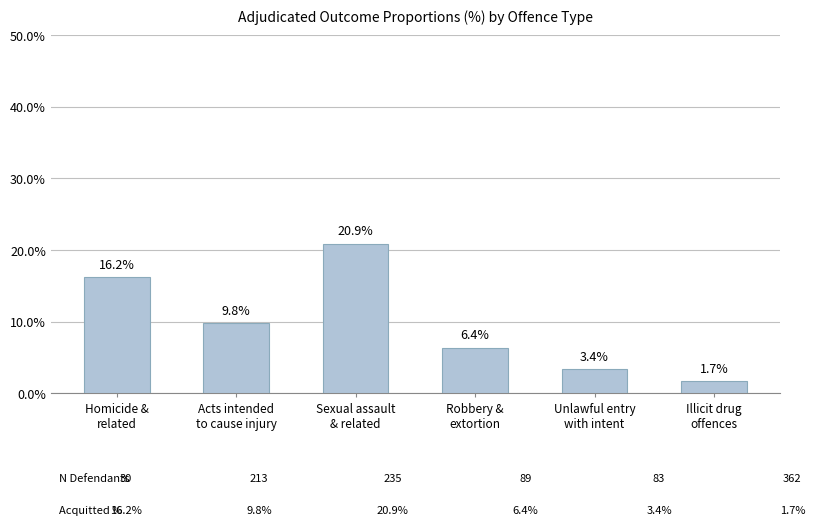

Are the bars horizontal?

No